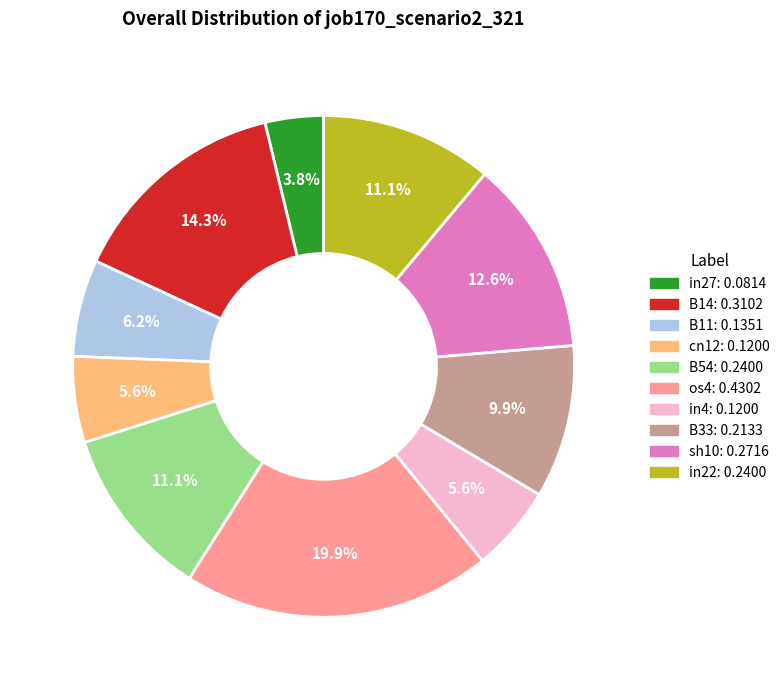

Does any single category account for the majority?

No